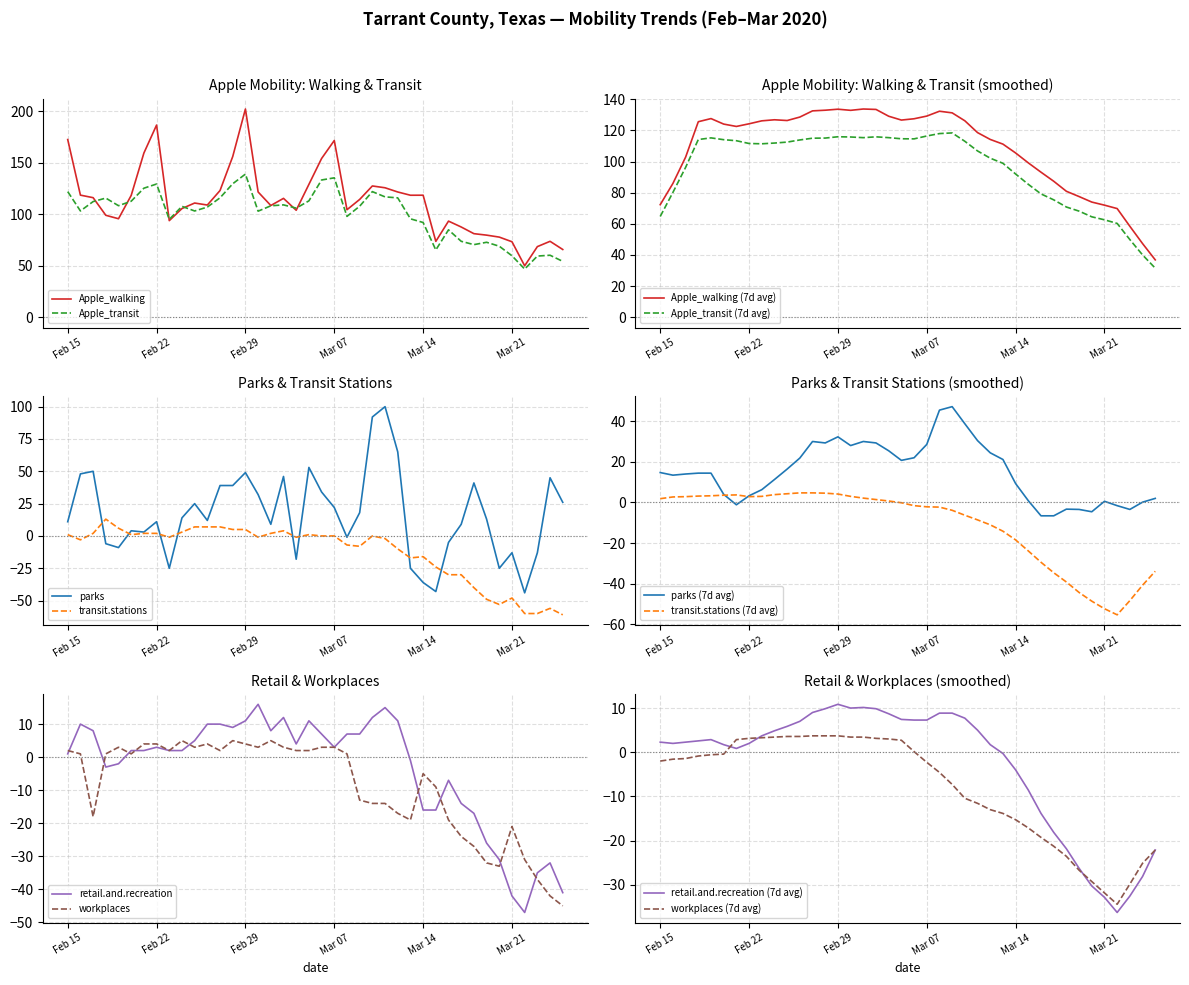

How many interior local peaks does the Apple_walking series have?

9